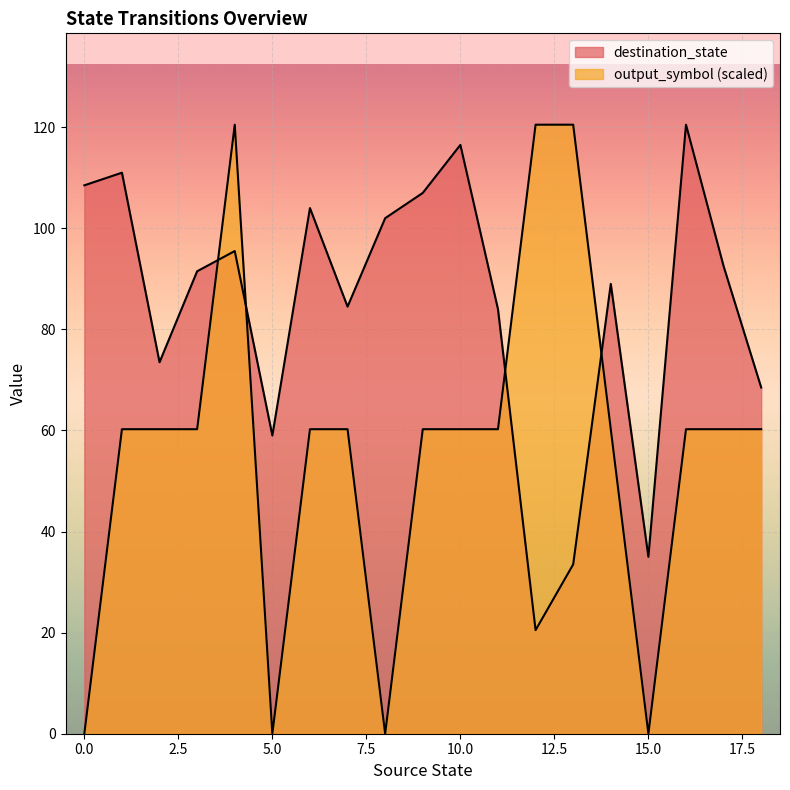

How many lines are shown in the chart?

2